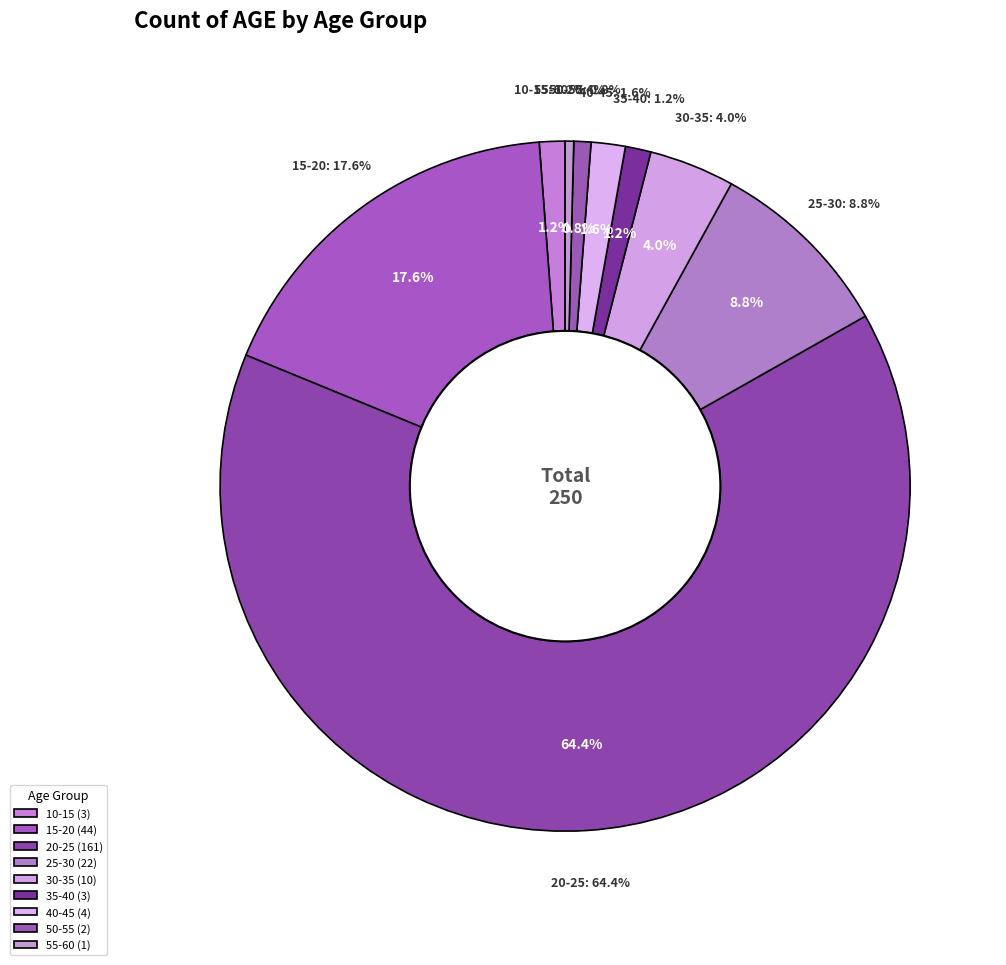

Which category has the biggest portion of the pie?

20-25